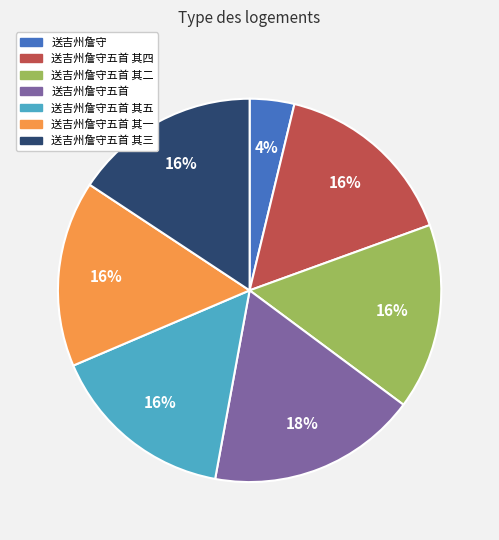

What is the largest slice in the pie chart?

送吉州詹守五首